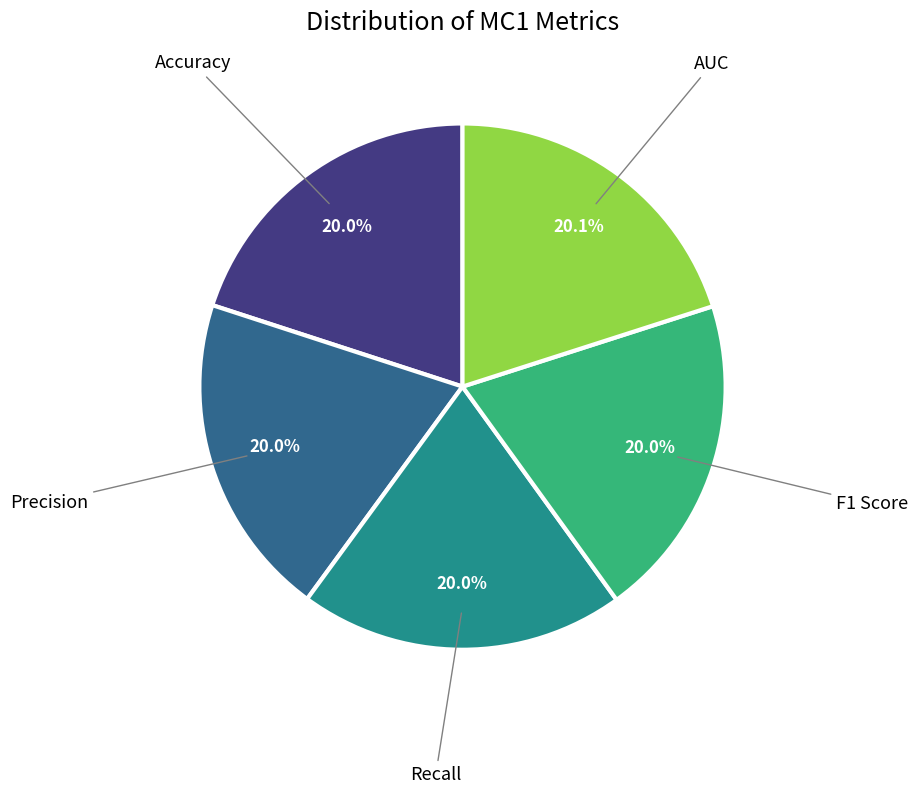

Is there any slice that represents more than half of the pie?

No